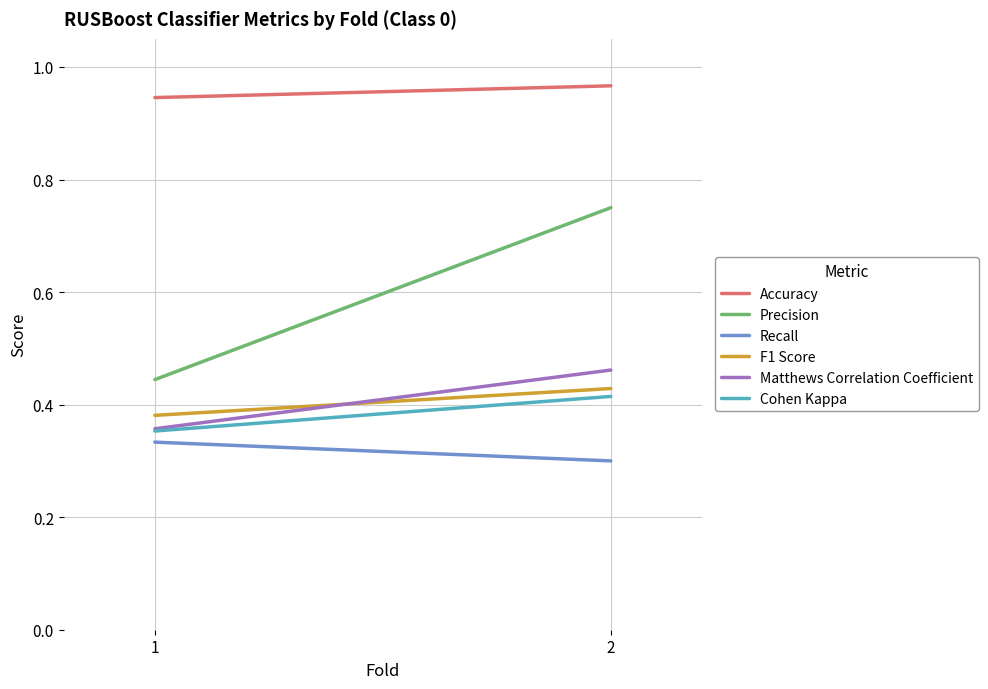

What is the average value of the Recall series?

0.3